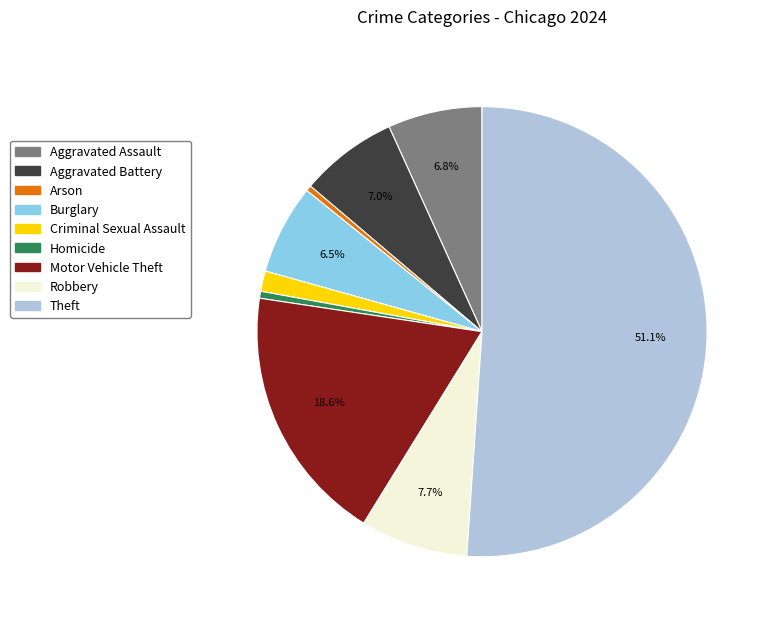

The Theft slice represents 51% of the pie. True or false?

True